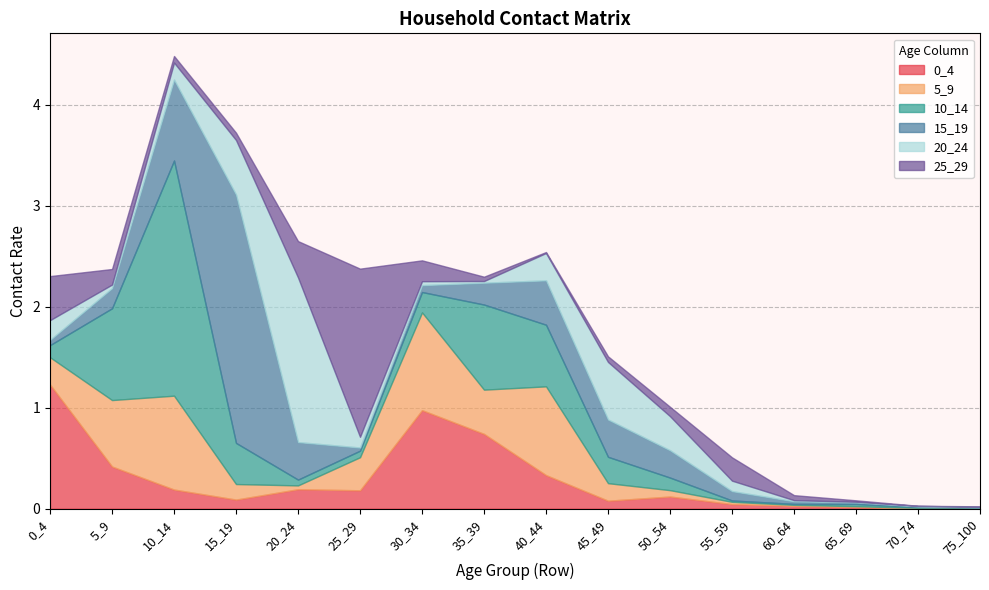

Reading right to left, list all the values displayed in this chart.

0_4: 75_100=0.0	70_74=0.0	65_69=0.0	60_64=0.0	55_59=0.0	50_54=0.1	45_49=0.1	40_44=0.3	35_39=0.7	30_34=1.0	25_29=0.2	20_24=0.2	15_19=0.1	10_14=0.2	5_9=0.4	0_4=1.2
5_9: 75_100=0.0	70_74=0.0	65_69=0.0	60_64=0.0	55_59=0.0	50_54=0.1	45_49=0.2	40_44=0.9	35_39=0.4	30_34=1.0	25_29=0.3	20_24=0.0	15_19=0.2	10_14=0.9	5_9=0.7	0_4=0.3
10_14: 75_100=0.0	70_74=0.0	65_69=0.0	60_64=0.0	55_59=0.0	50_54=0.1	45_49=0.3	40_44=0.6	35_39=0.8	30_34=0.2	25_29=0.1	20_24=0.1	15_19=0.4	10_14=2.3	5_9=0.9	0_4=0.1
15_19: 75_100=0.0	70_74=0.0	65_69=0.0	60_64=0.0	55_59=0.1	50_54=0.3	45_49=0.4	40_44=0.4	35_39=0.2	30_34=0.1	25_29=0.0	20_24=0.4	15_19=2.5	10_14=0.8	5_9=0.2	0_4=0.1
20_24: 75_100=0.0	70_74=0.0	65_69=0.0	60_64=0.0	55_59=0.1	50_54=0.3	45_49=0.6	40_44=0.3	35_39=0.0	30_34=0.0	25_29=0.1	20_24=1.6	15_19=0.5	10_14=0.2	5_9=0.0	0_4=0.2
25_29: 75_100=0.0	70_74=0.0	65_69=0.0	60_64=0.0	55_59=0.2	50_54=0.1	45_49=0.1	40_44=0.0	35_39=0.0	30_34=0.2	25_29=1.7	20_24=0.4	15_19=0.1	10_14=0.1	5_9=0.2	0_4=0.4